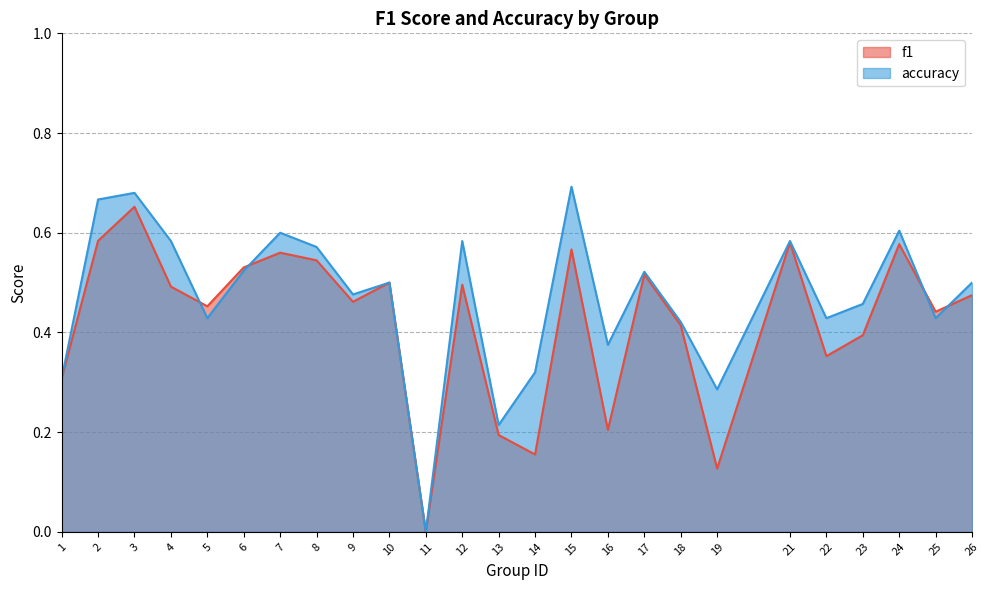

What is the average value of the f1 series?

0.4